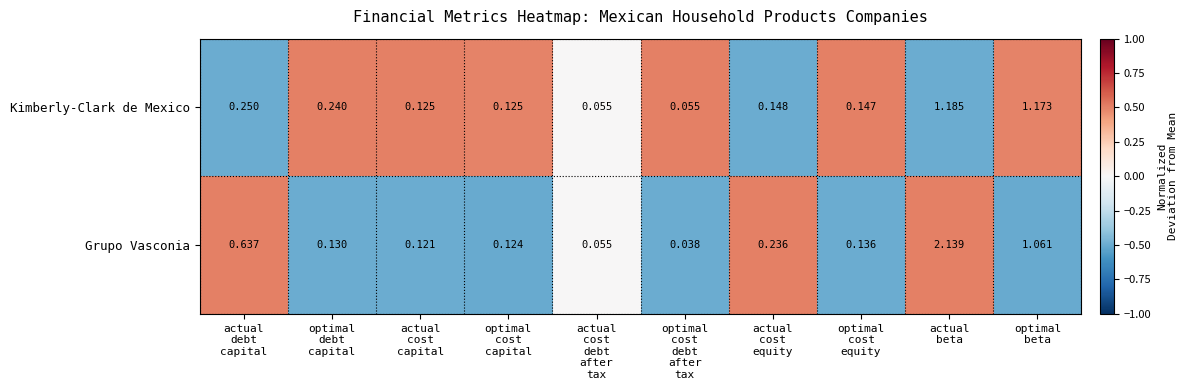

Which series has the widest spread of values?

Grupo Vasconia